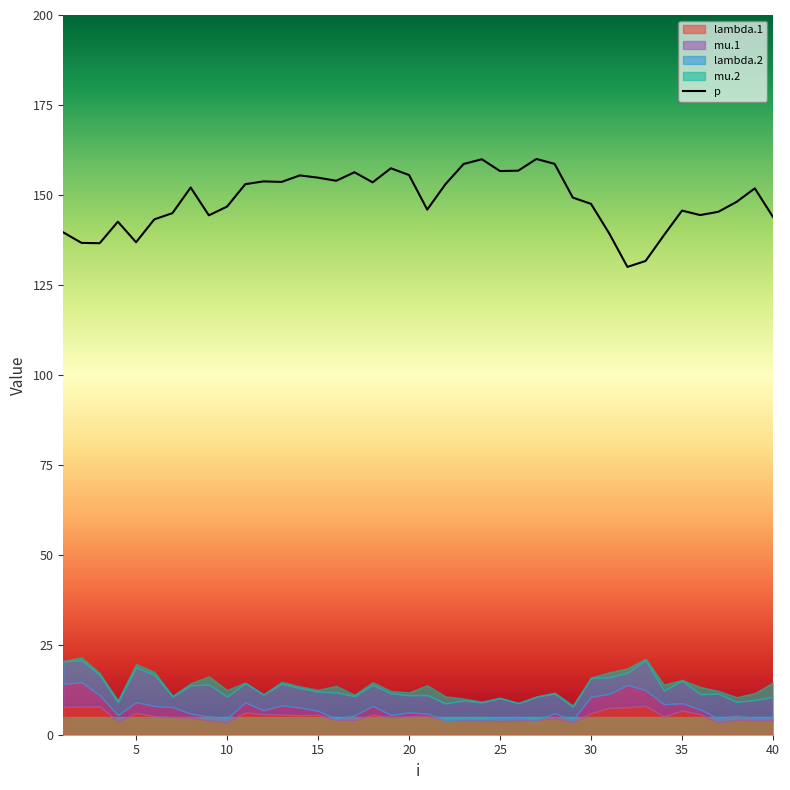

Reading left to right, transcribe all the data shown in this chart.

139.6	136.7	136.6	142.6	136.9	143.2	144.9	152.1	144.3	146.8	153.0	153.8	153.6	155.4	154.8	153.9	156.3	153.5	157.4	155.5	145.9	153.0	158.6	159.9	156.6	156.7	160.0	158.6	149.3	147.5	139.3	130.0	131.7	138.8	145.6	144.4	145.3	148.1	151.8	143.9